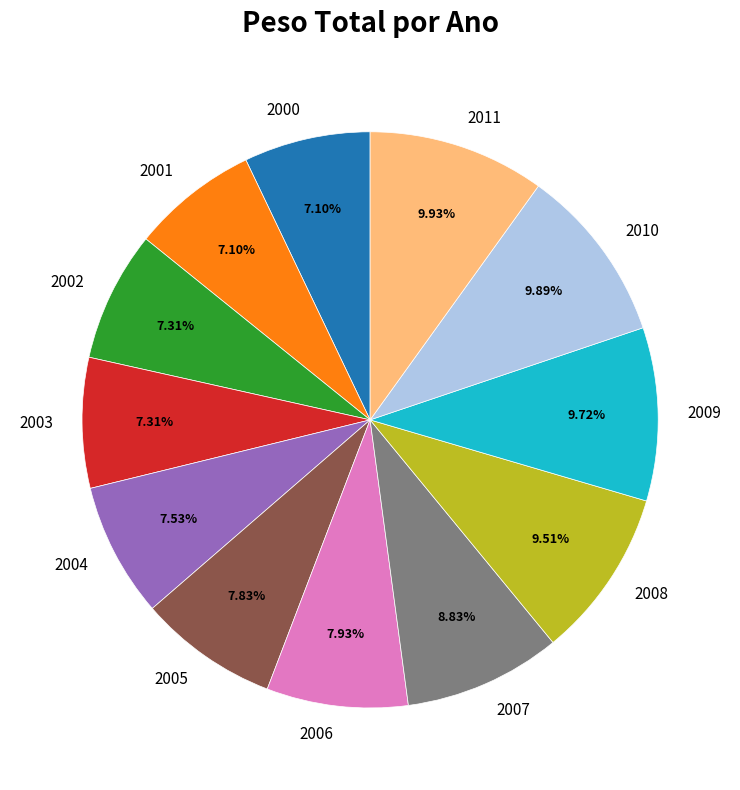

To the nearest percent, what percentage of the pie is 2010?

10%